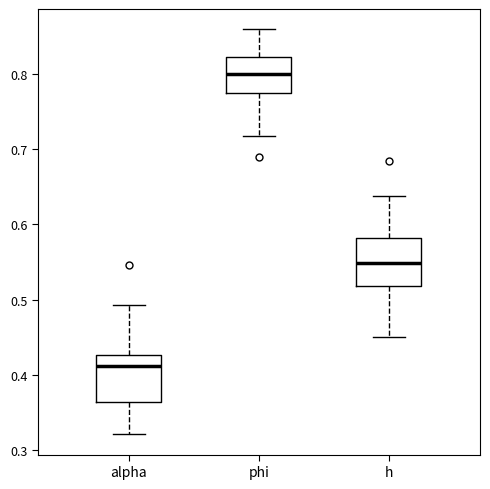

Which box has the lowest median line?

alpha